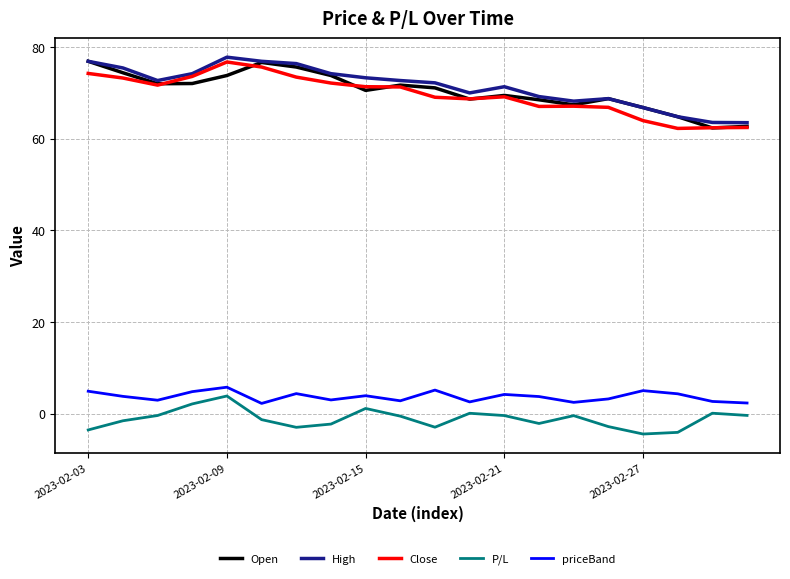

True or false: priceBand and High intersect in this chart.

False